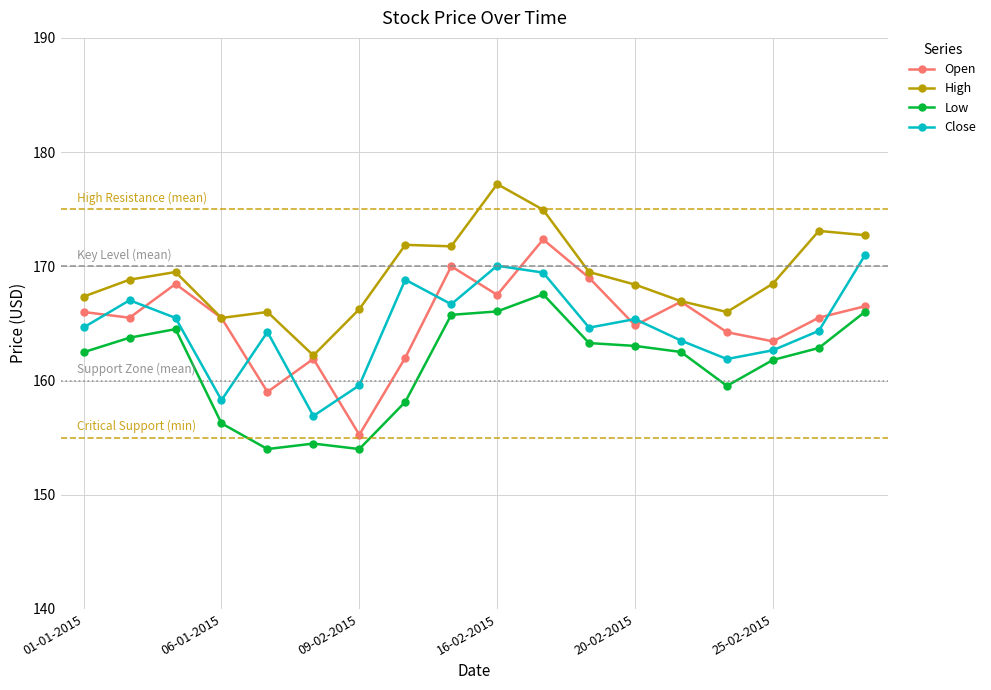

True or false: High has more than 1 interior local peaks.

True